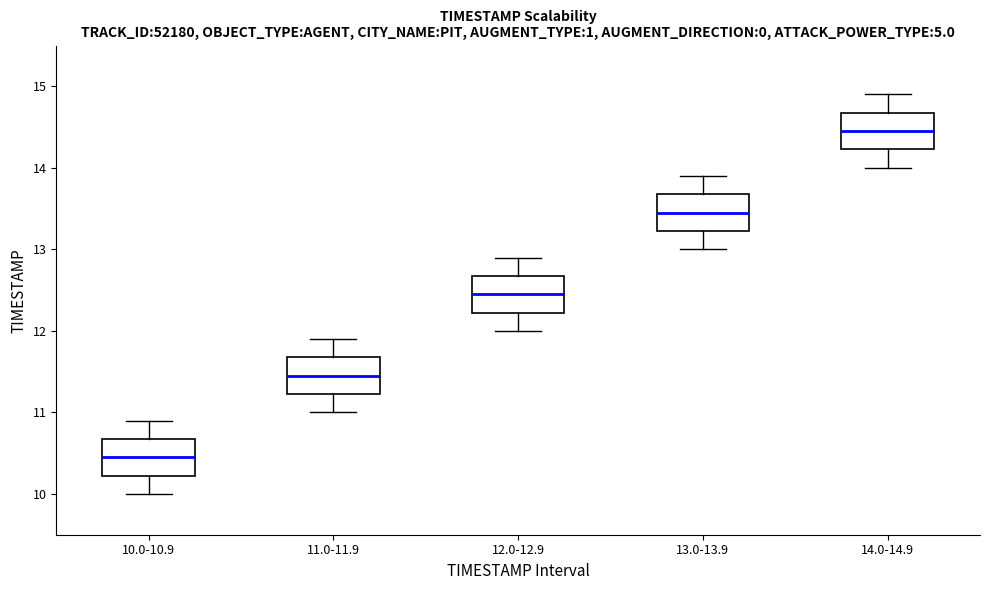

Reading left to right, read every box against the y-axis: the position of its median line, the range the box covers, and the ends of its whiskers. The values are not printed on the chart, so give them approximately, as read against the axis.

10.0-10.9: median 10.5, box 10.2 to 10.7, whiskers 10.0 to 10.9
11.0-11.9: median 11.5, box 11.2 to 11.7, whiskers 11.0 to 11.9
12.0-12.9: median 12.5, box 12.2 to 12.7, whiskers 12.0 to 12.9
13.0-13.9: median 13.5, box 13.2 to 13.7, whiskers 13.0 to 13.9
14.0-14.9: median 14.5, box 14.2 to 14.7, whiskers 14.0 to 14.9